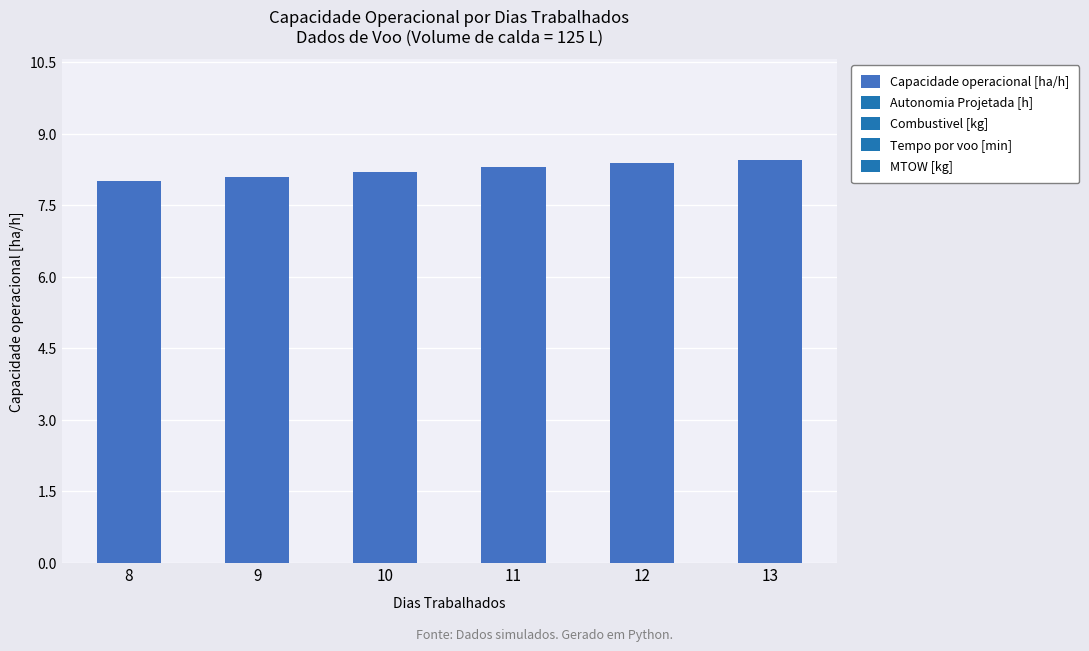

Reading left to right, list all the values displayed in this chart.

8.0	8.1	8.2	8.3	8.4	8.5